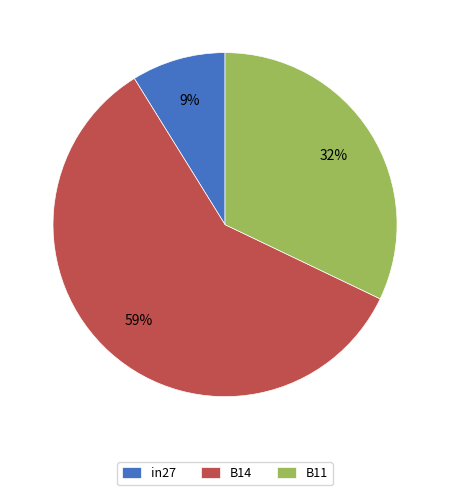

To the nearest percent, what is the average slice percentage?

33%